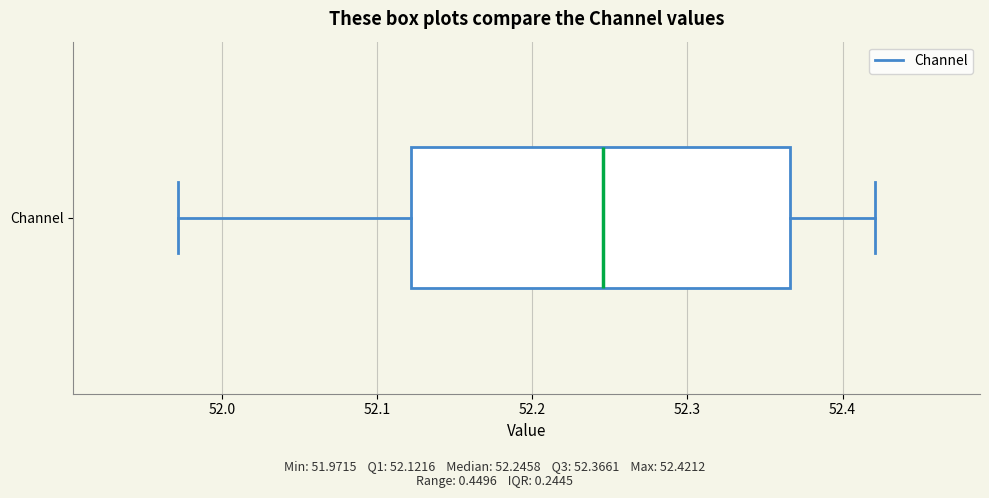

Read this box plot against the x-axis: the position of the median line, the range covered by the box, and the ends of both whiskers. The values are not printed on the chart, so give them approximately, as read against the axis.

median 52.25, box 52.12 to 52.37, whiskers 51.97 to 52.42